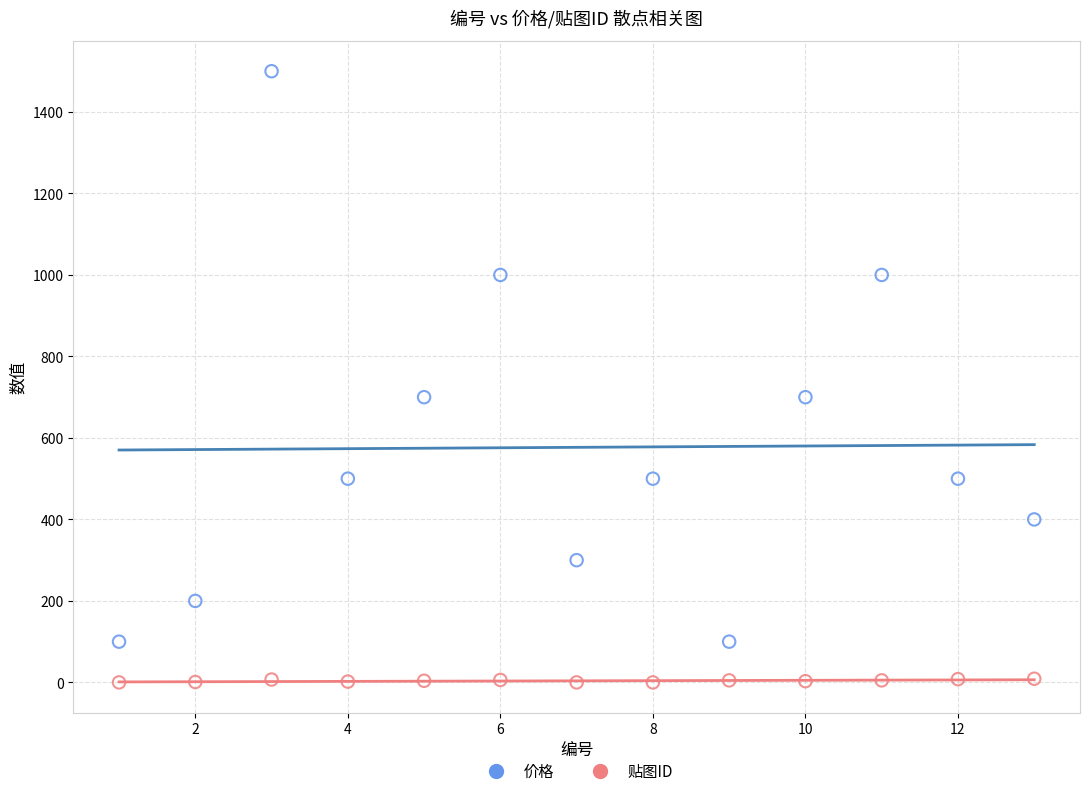

Which series has the widest spread of Y values?

价格